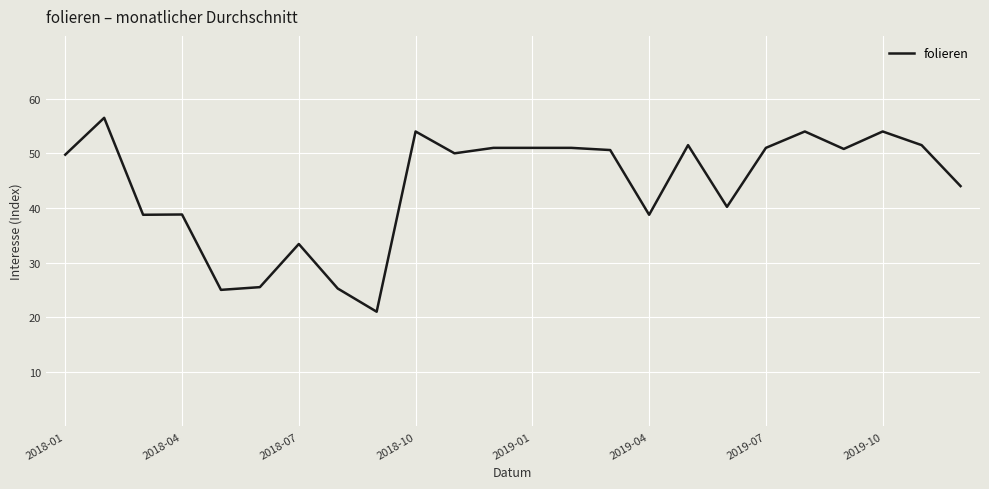

What is the minimum value shown in the chart?

21.0